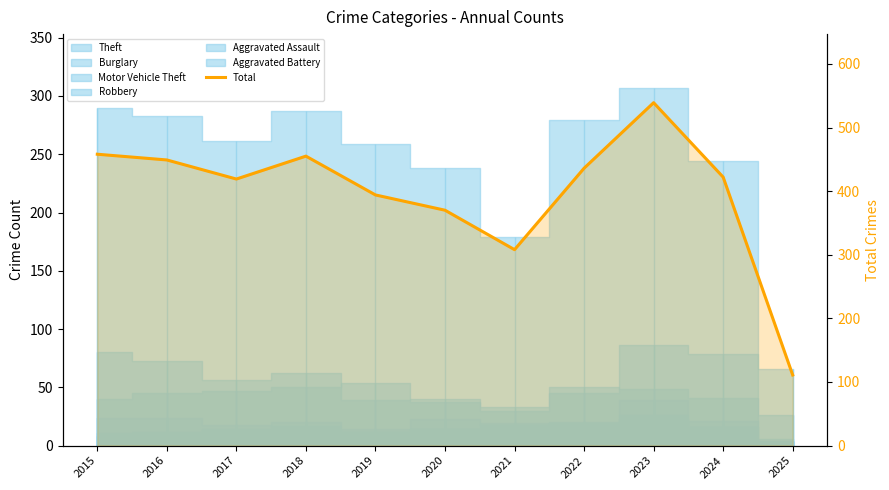

Where is the first local maximum?

2018